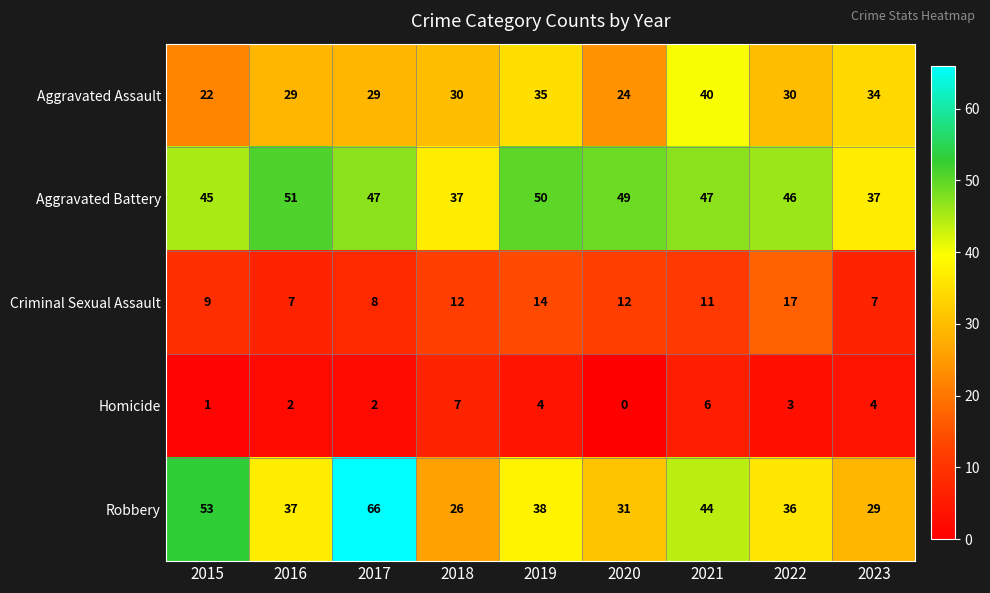

At which category is the sum across all series the highest?

2017